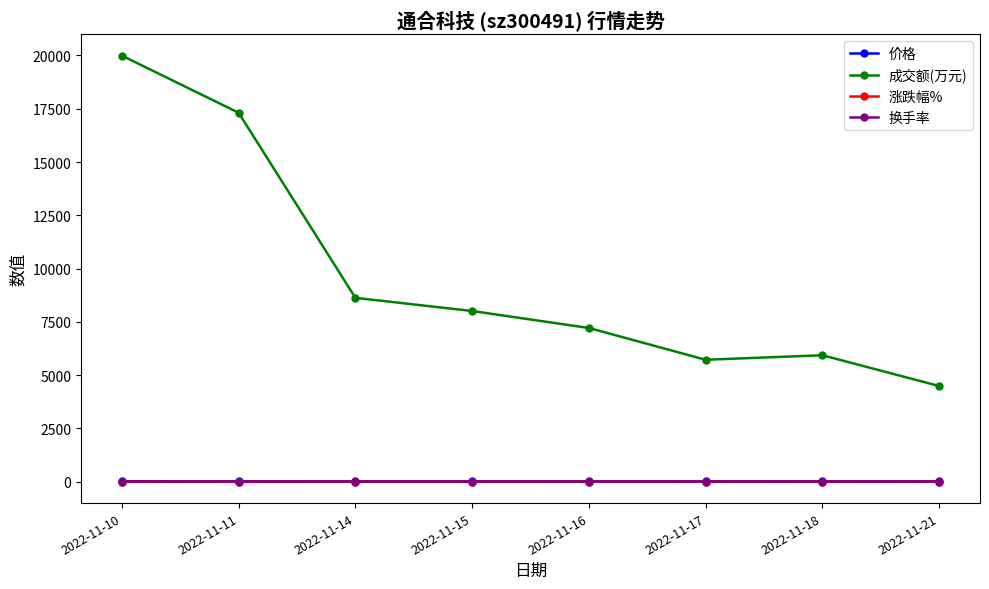

What are all the series names shown in the legend?

价格, 成交额(万元), 涨跌幅%, 换手率